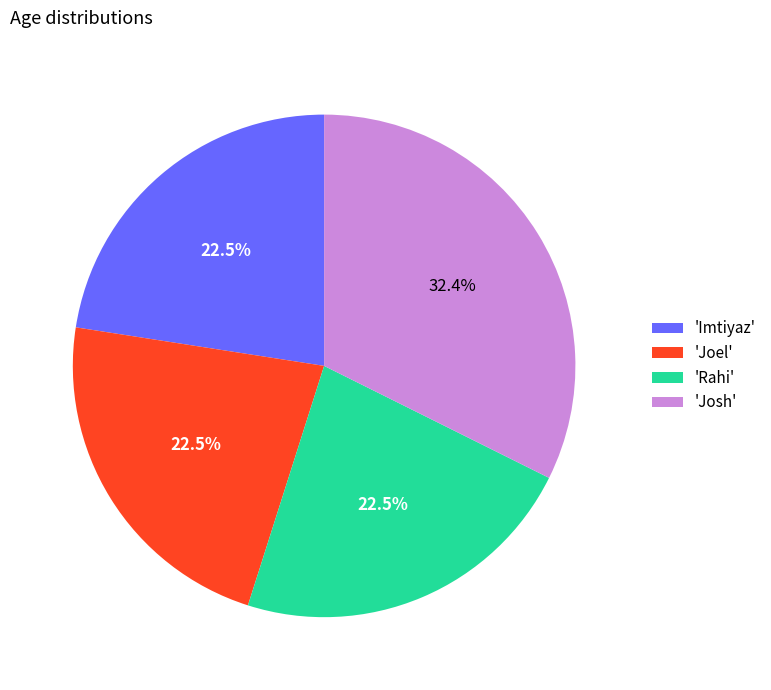

Which has a higher value, 'Rahi' or 'Josh'?

'Josh'